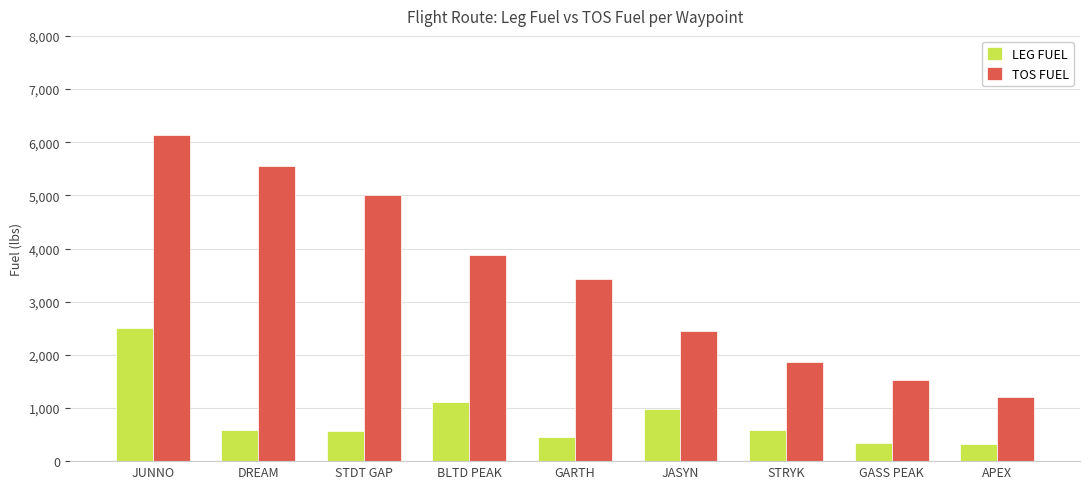

Rank the series by their average value, from highest to lowest.

TOS FUEL, LEG FUEL